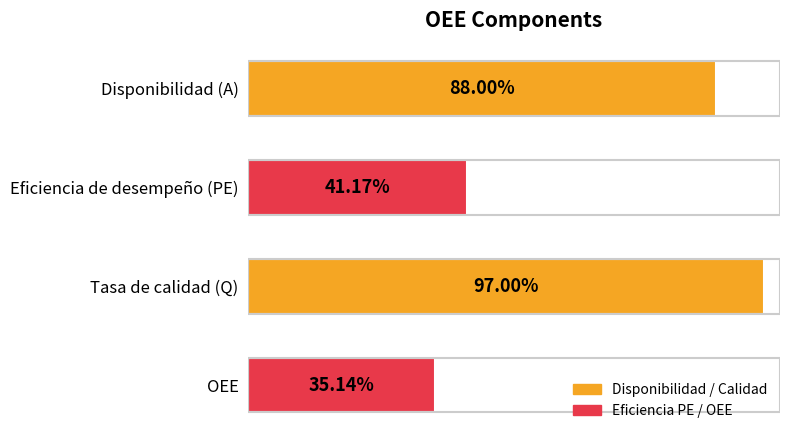

Does the chart contain any negative values?

No